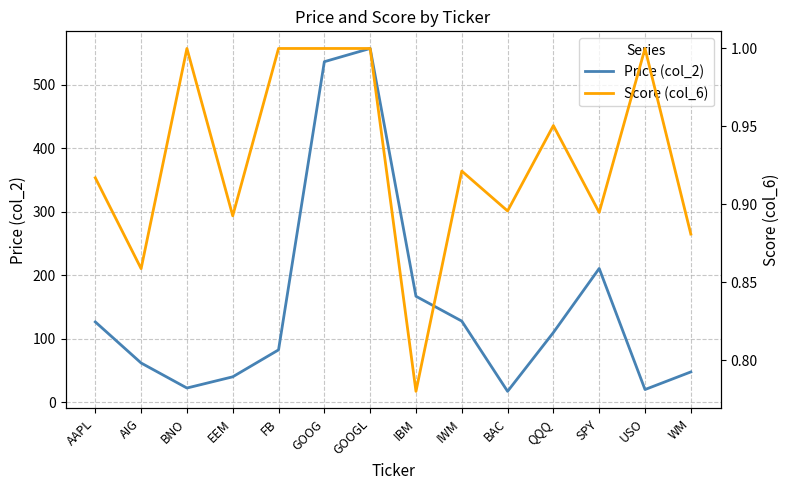

Where is the first local maximum for Score (col_6)?

BNO